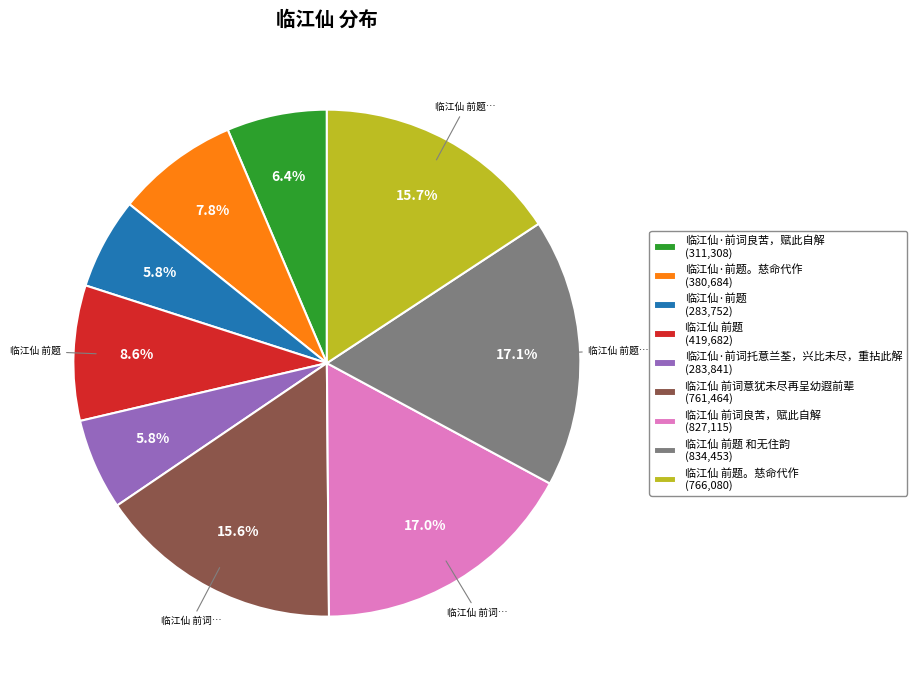

Is there a majority slice in this chart?

No